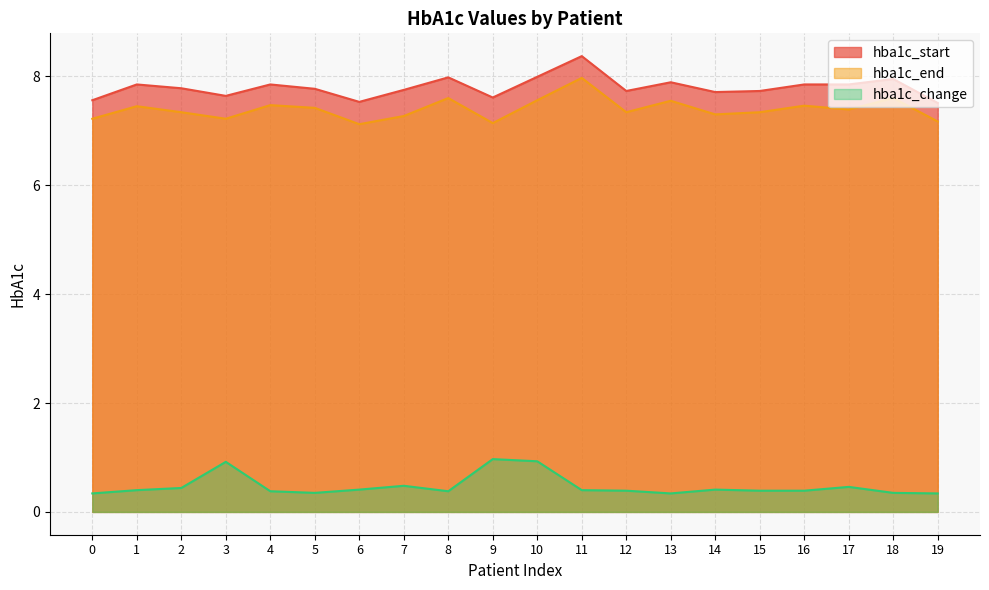

What is the highest value of the hba1c_end series?

8.0